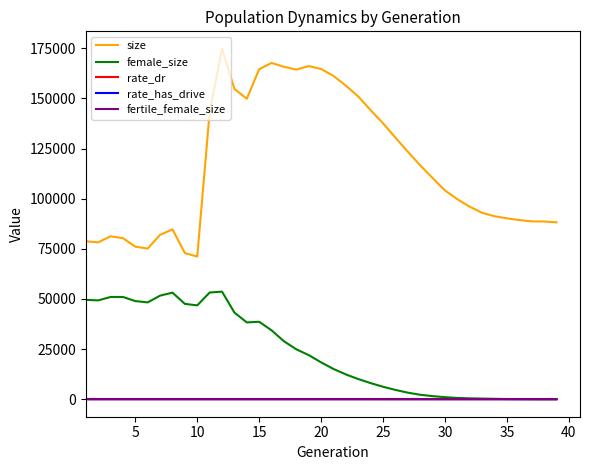

True or false: rate_dr and fertile_female_size cross at least once.

False